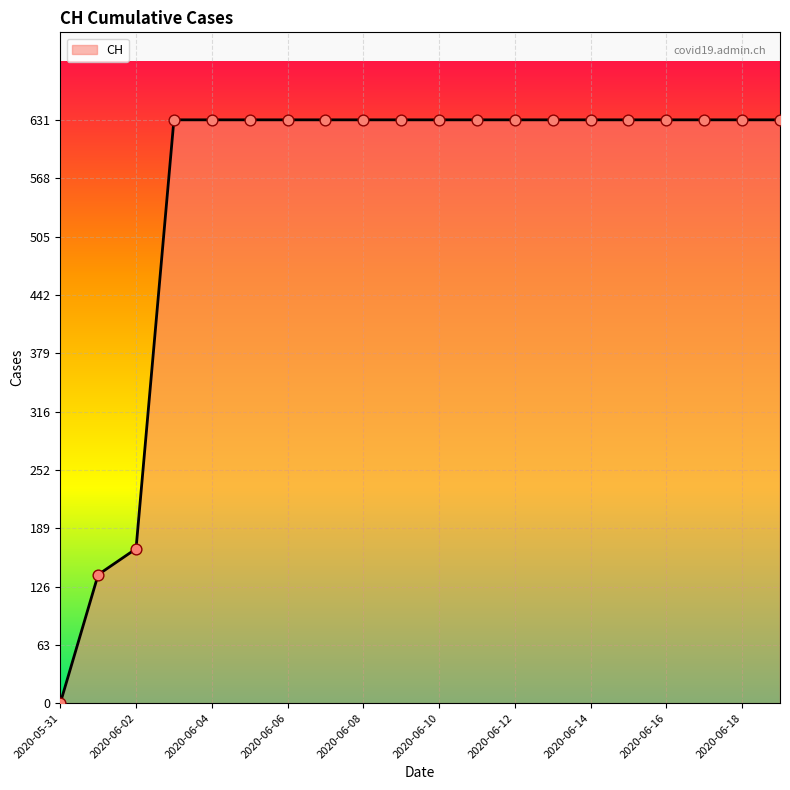

What is the difference between the maximum and minimum values?

631